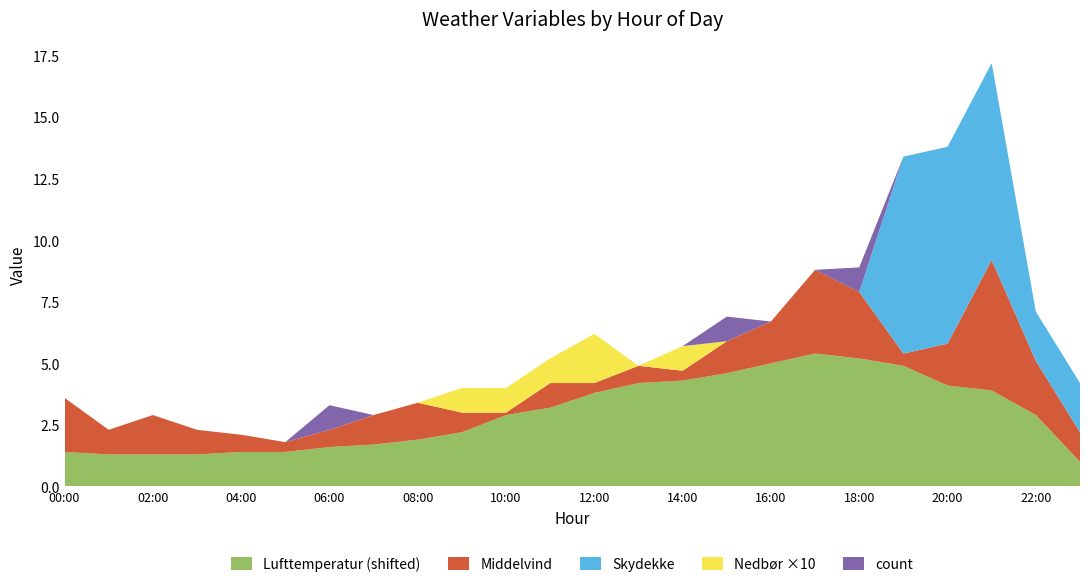

Reading left to right, what are all the values shown in this chart?

Middelvind: 2.2	1.0	1.6	1.0	0.7	0.4	0.7	1.2	1.5	0.8	0.1	1.0	0.4	0.7	0.4	1.3	1.7	3.4	2.7	0.5	1.7	5.3	2.2	1.2
Nedbør: 0.0	0.0	0.0	0.0	0.0	0.0	0.0	0.0	0.0	0.1	0.1	0.1	0.2	0.0	0.1	0.0	0.0	0.0	0.0	0.0	0.0	0.0	0.0	0.0
Skydekke: 0.0	0.0	0.0	0.0	0.0	0.0	0.0	0.0	0.0	0.0	0.0	0.0	0.0	0.0	0.0	0.0	0.0	0.0	0.0	8.0	8.0	8.0	2.0	2.0
count: 0.0	0.0	0.0	0.0	0.0	0.0	1.0	0.0	0.0	0.0	0.0	0.0	0.0	0.0	0.0	1.0	0.0	0.0	1.0	0.0	0.0	0.0	0.0	0.0
Lufttemperatur: -0.4	-0.5	-0.5	-0.5	-0.4	-0.4	-0.2	-0.1	0.1	0.4	1.1	1.4	2.0	2.4	2.5	2.8	3.2	3.6	3.4	3.1	2.3	2.1	1.1	-0.8